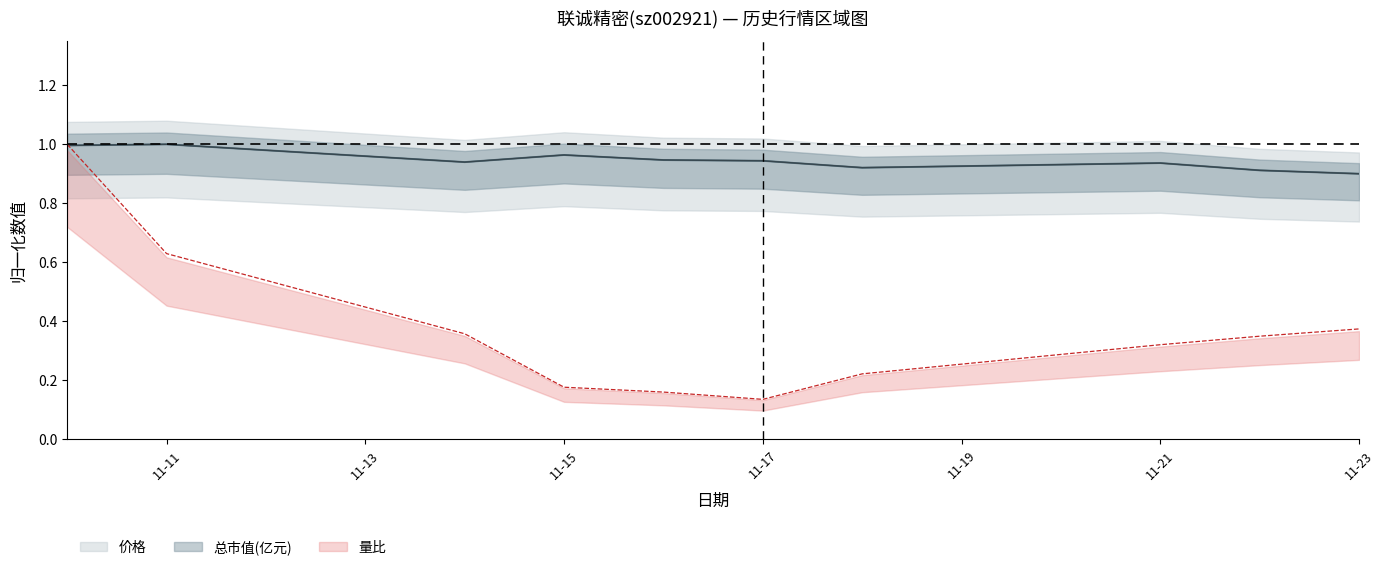

How many lines are shown in the chart?

3